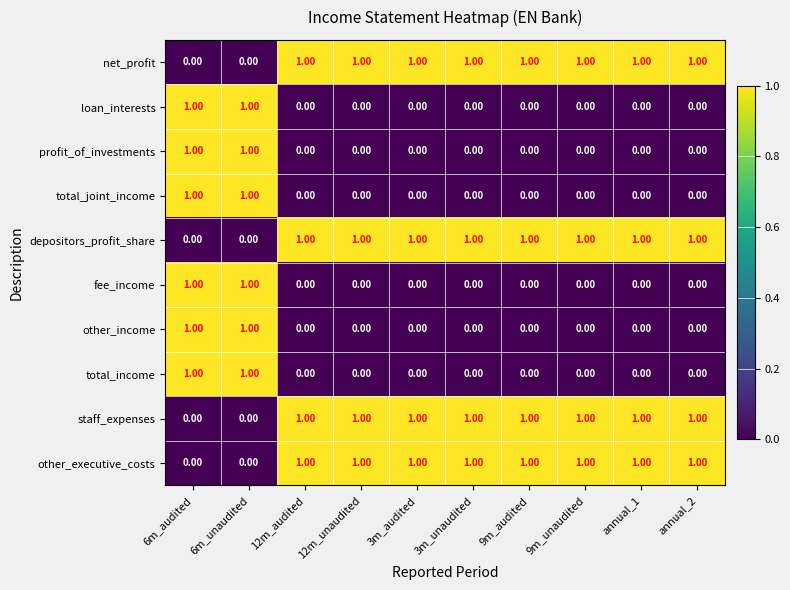

At how many categories does at least one series exceed 0?

10